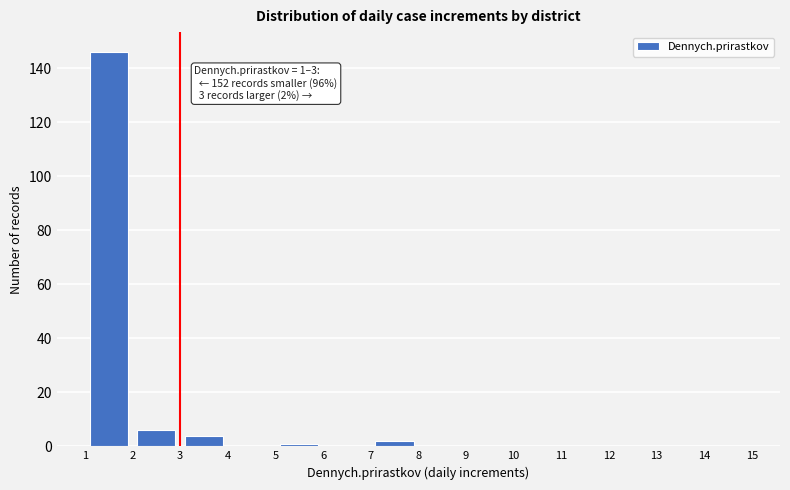

Which range on the x-axis has the tallest bar?

1 to 2